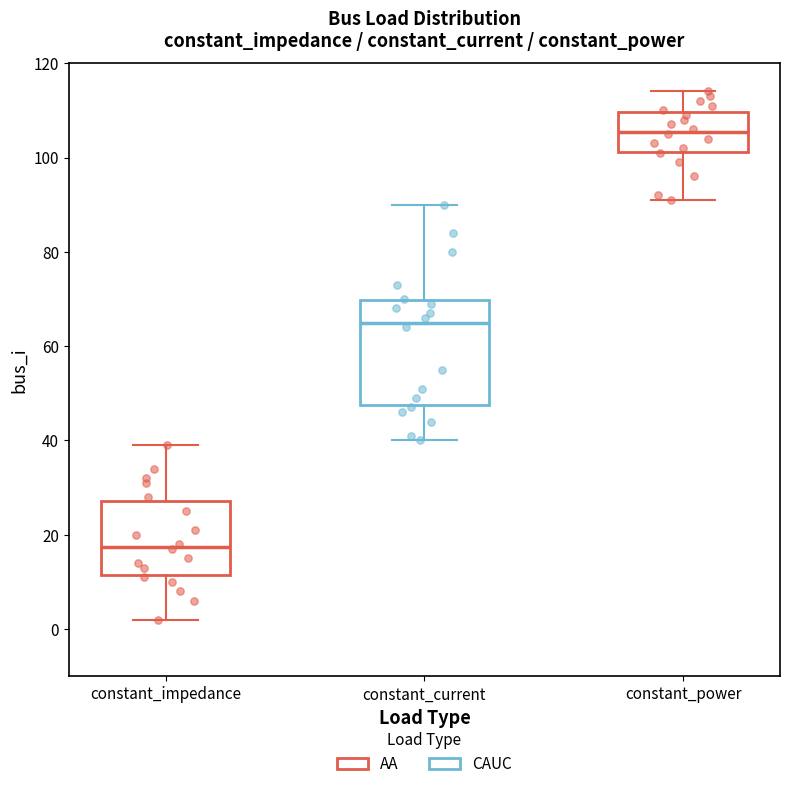

Which box's median line is the lowest?

constant_impedance